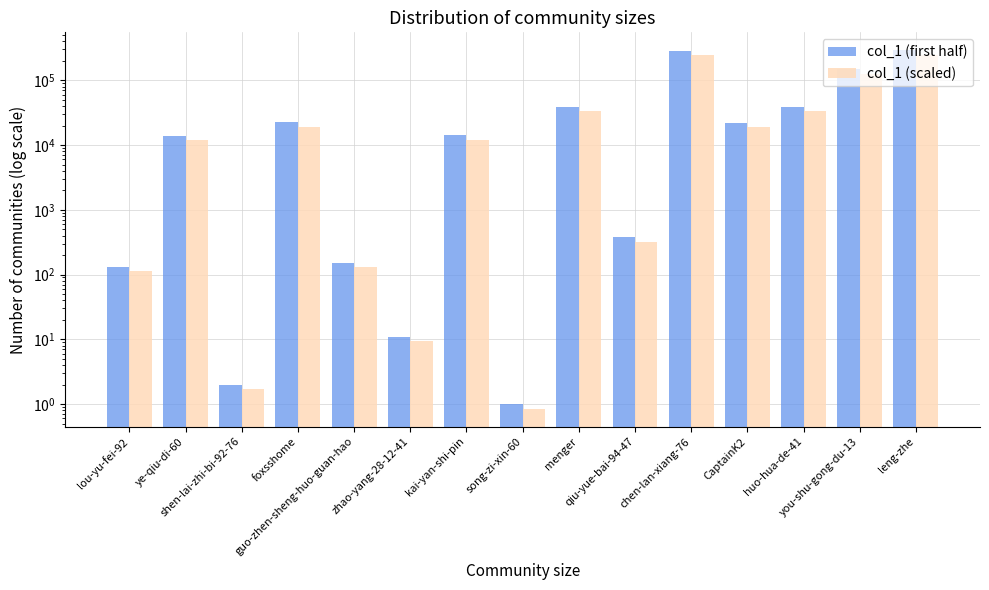

Which series has the largest total across all categories?

col_1 (first half)